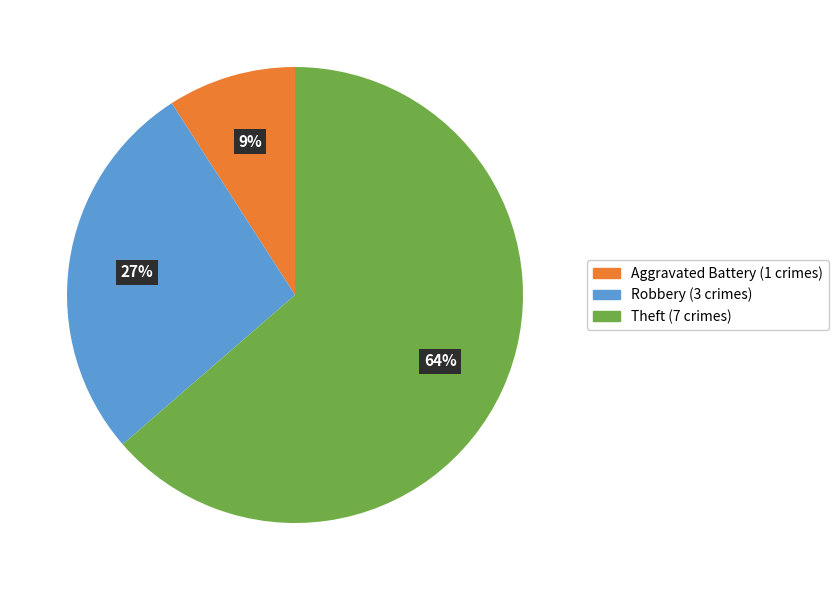

To the nearest percent, what is the average slice percentage?

33%